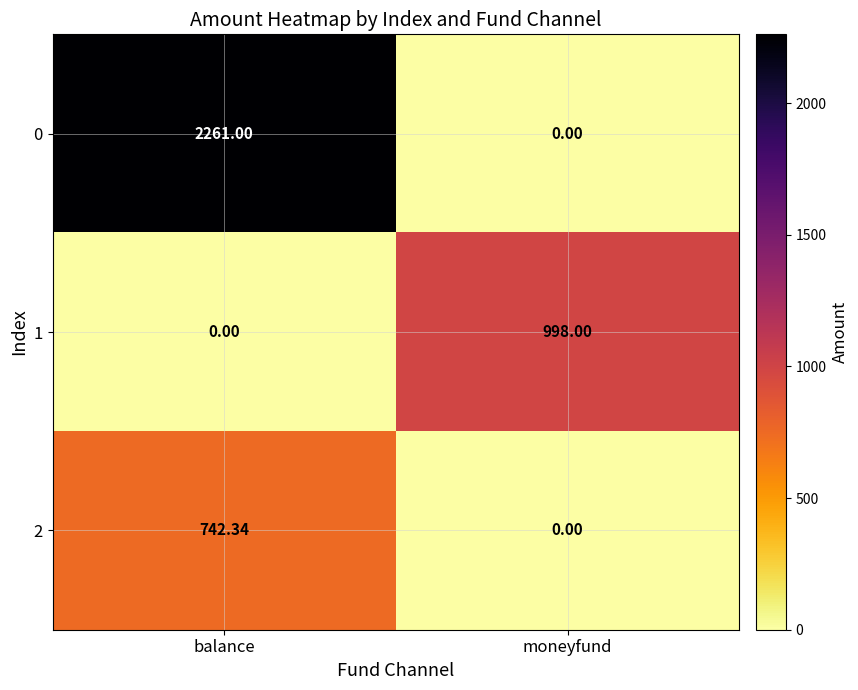

Which category has the highest value in the 1 series?

moneyfund